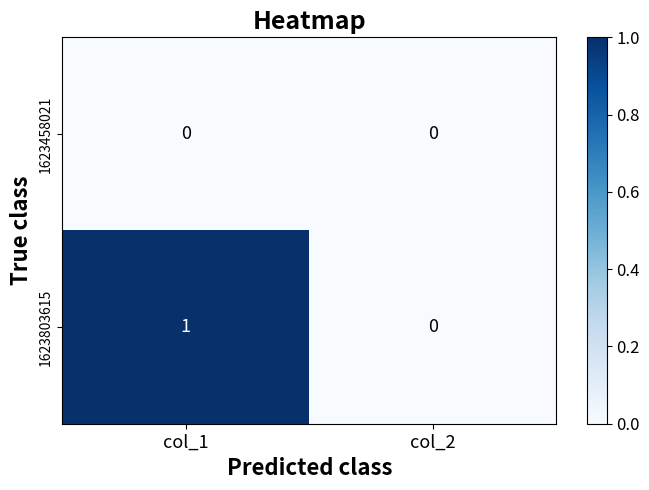

Reading right to left, extract all data points from this chart.

1623458021: 0	0
1623803615: 0	1